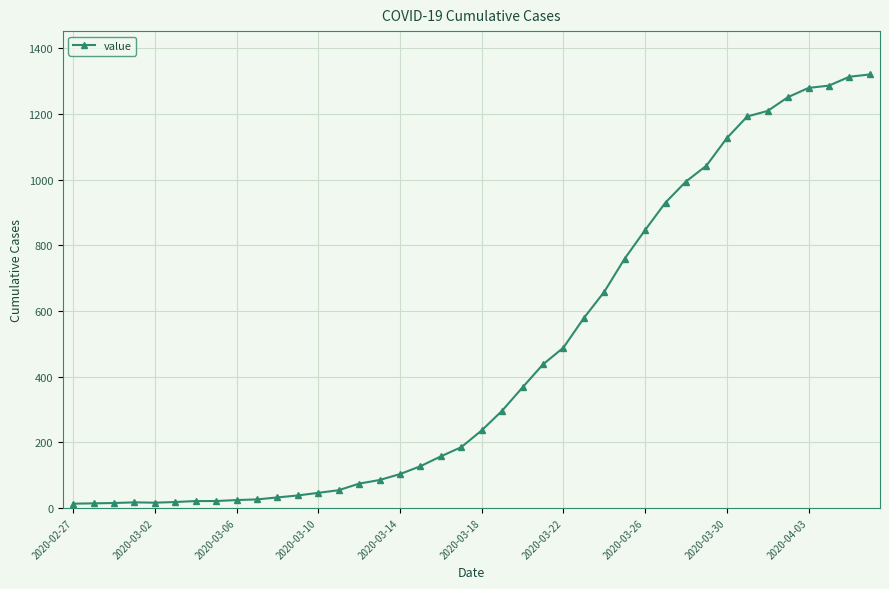

How many data points does each series have?

40